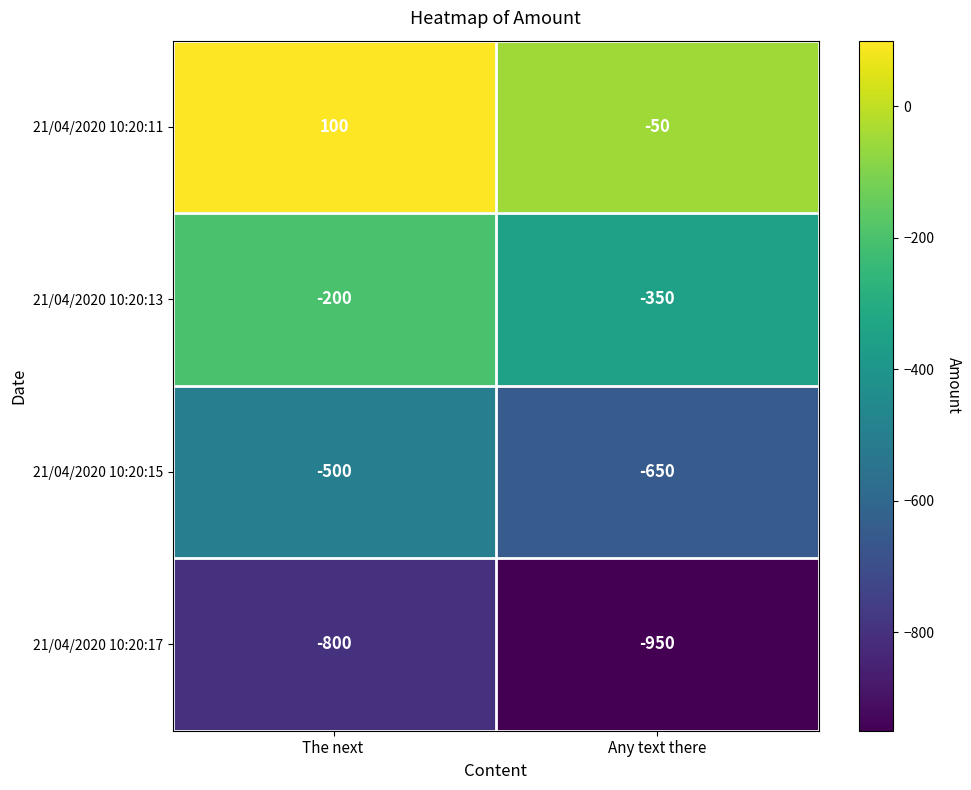

Is it true that 21/04/2020 10:20:13 equals -350 at Any text there?

True